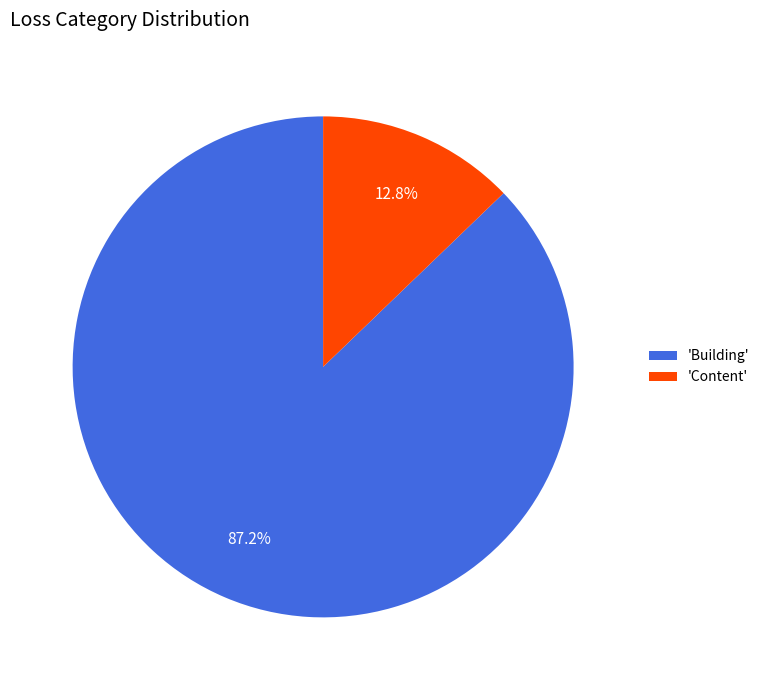

Is there any slice that represents more than half of the pie?

Yes